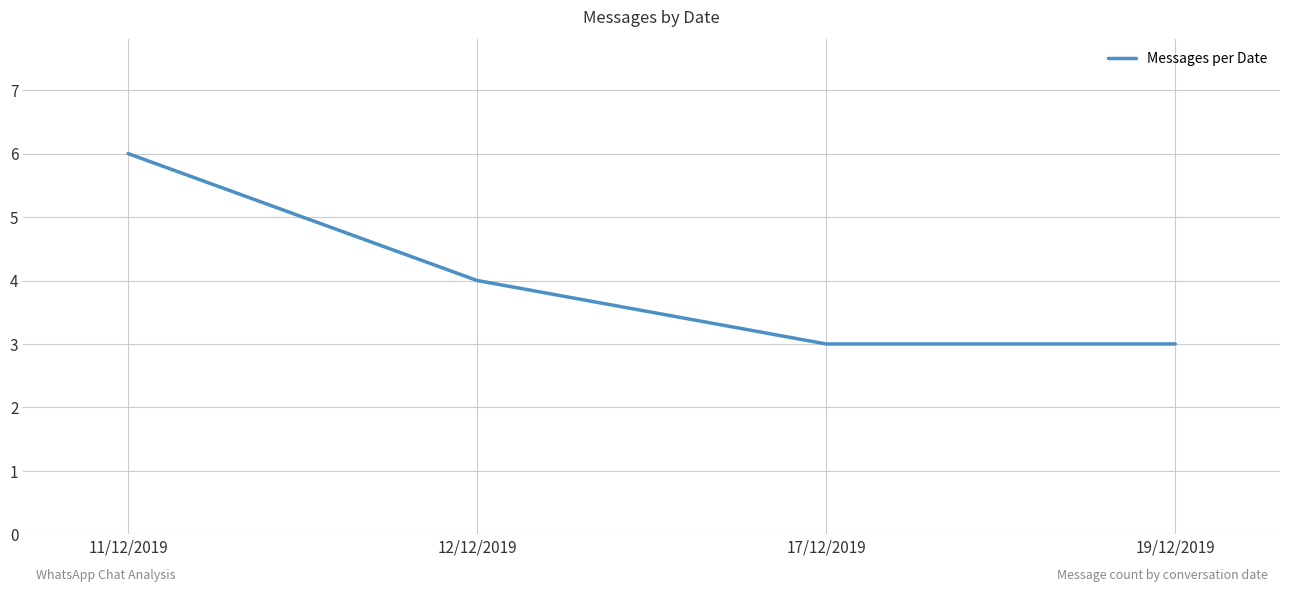

Does the chart have visible grid lines?

Yes